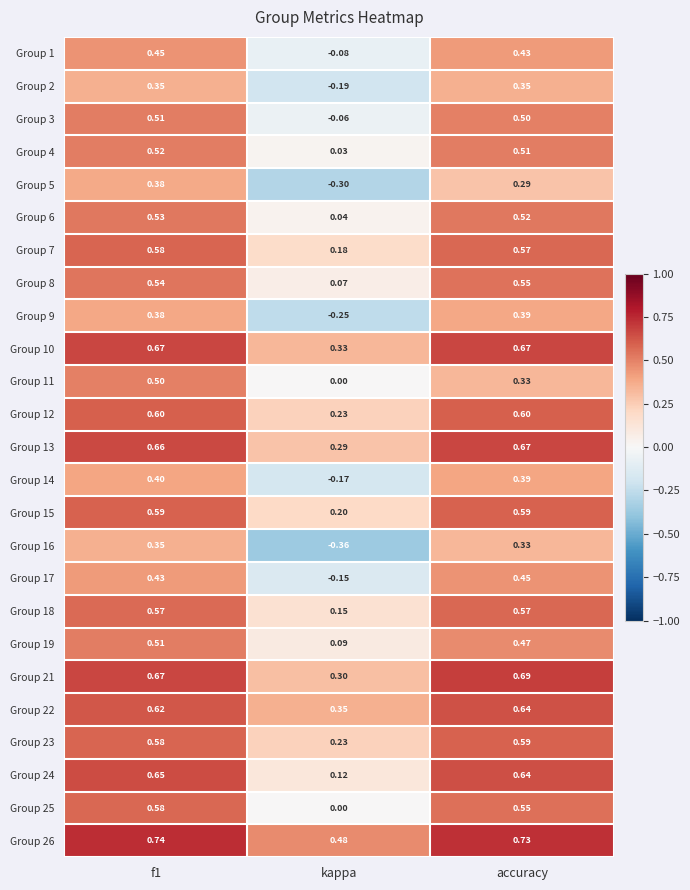

At which label is Group 8 closest to 0?

kappa